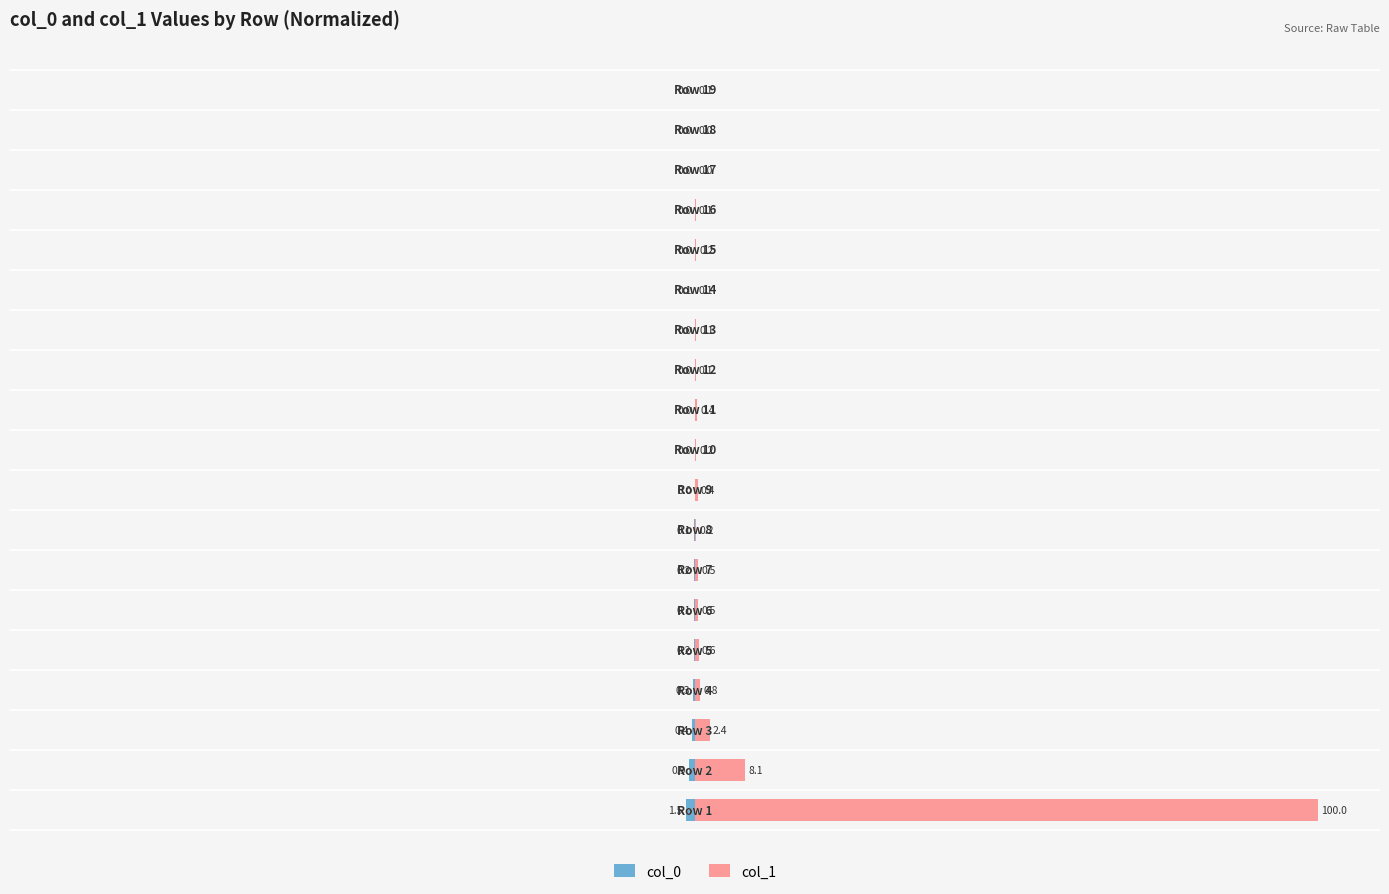

What is the value of the col_1 bar at the 7th from the left?

0.5